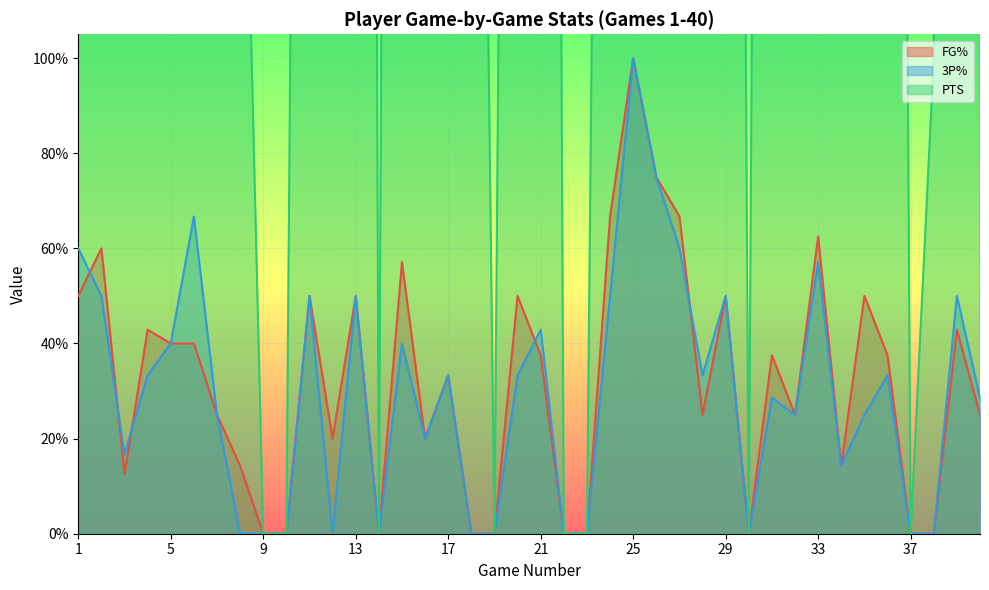

True or false: 3P% has a value of 0.0 at 37.

True